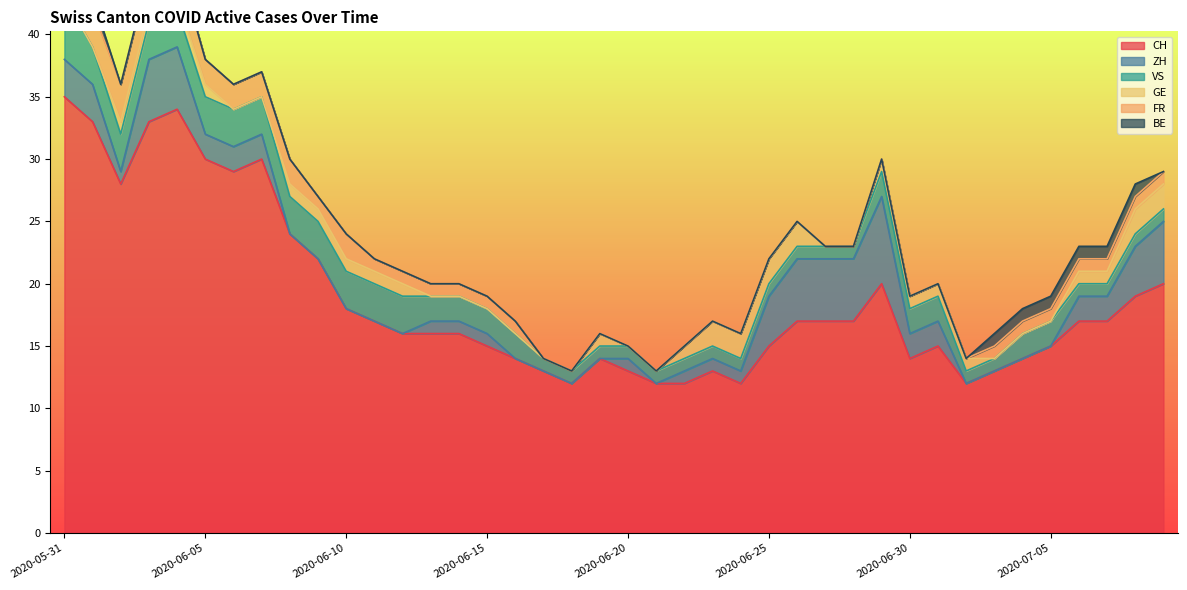

True or false: ZH and VS cross at least once.

True